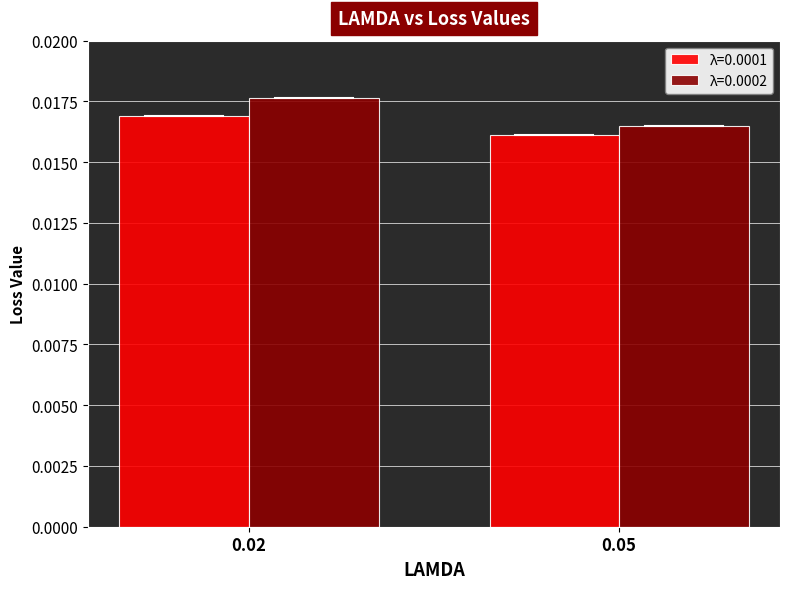

Where is λ=0.0002 nearest to the value 0?

0.05